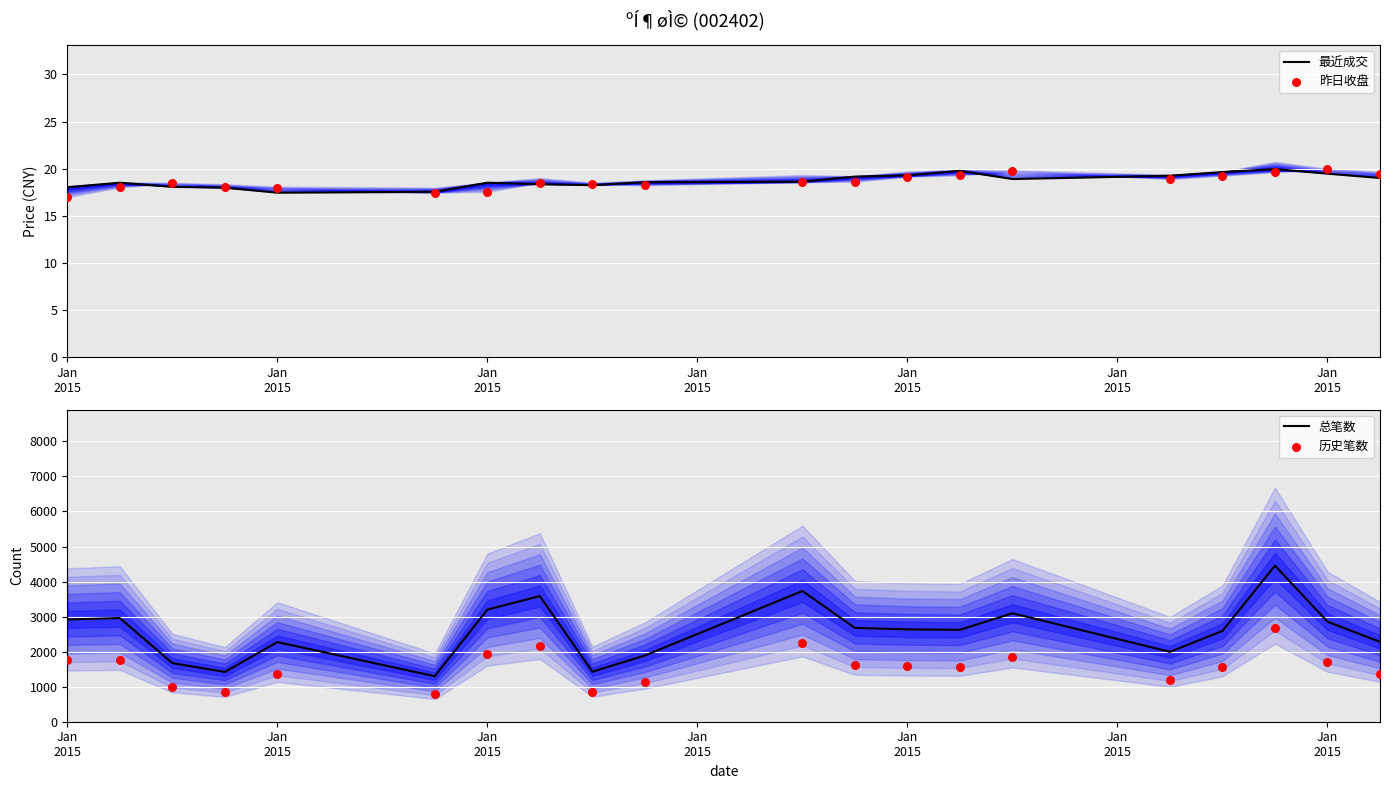

Which series has the largest total across all categories?

总笔数